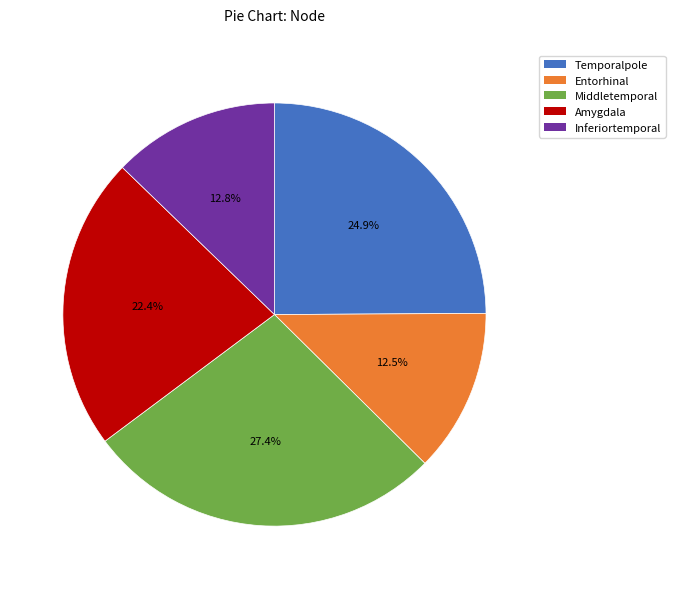

Count the number of slices in the pie.

5